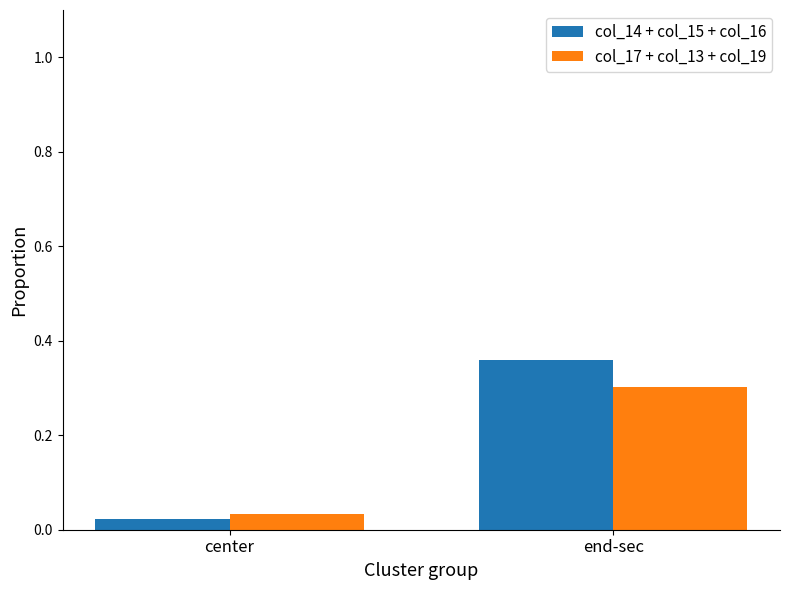

What position from the right is end-sec?

1